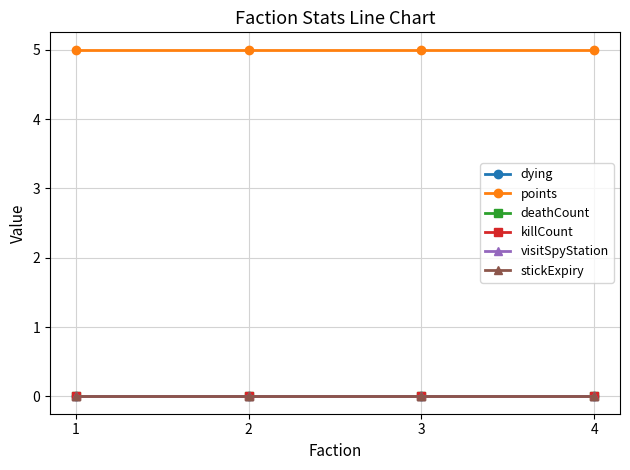

What is the spread (max minus min) of values at 2?

5